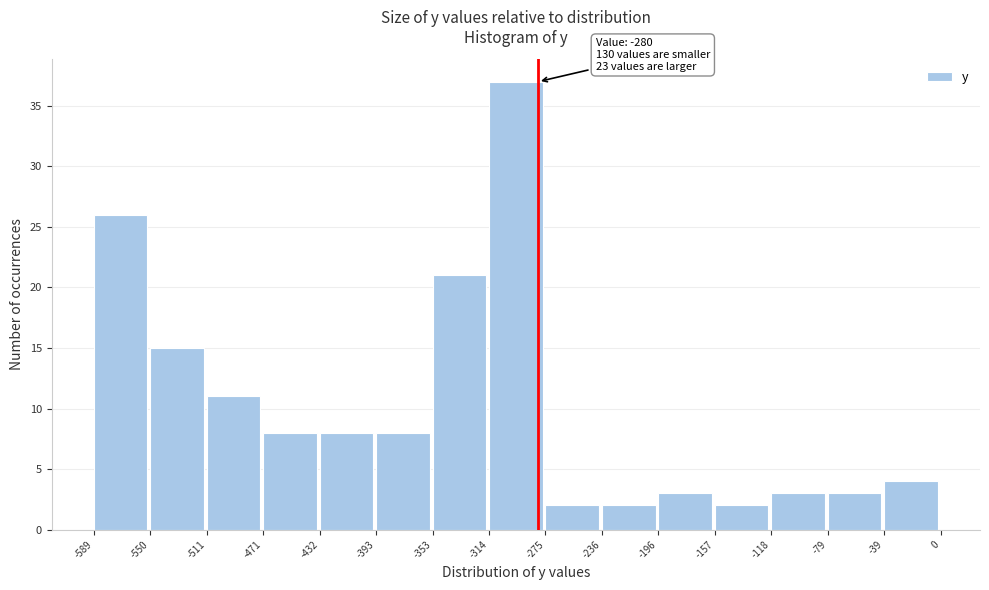

Which range on the x-axis has the tallest bar?

-314 to -275